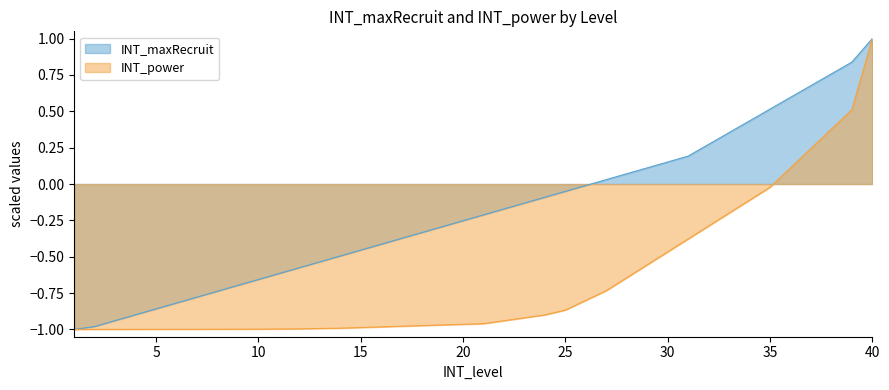

Reading left to right, extract all data points from this chart.

INT_maxRecruit: 1=-1.0	2=-1.0	3=-0.9	4=-0.9	5=-0.9	6=-0.8	7=-0.8	8=-0.7	9=-0.7	10=-0.7	11=-0.6	12=-0.6	13=-0.5	14=-0.5	15=-0.5	16=-0.4	17=-0.4	18=-0.3	19=-0.3	20=-0.3	21=-0.2	22=-0.2	23=-0.1	24=-0.1	25=-0.1	26=-0.0	27=0.0	28=0.1	29=0.1	30=0.2	31=0.2	32=0.3	33=0.4	34=0.4	35=0.5	36=0.6	37=0.7	38=0.8	39=0.8	40=1.0
INT_power: 1=-1.0	2=-1.0	3=-1.0	4=-1.0	5=-1.0	6=-1.0	7=-1.0	8=-1.0	9=-1.0	10=-1.0	11=-1.0	12=-1.0	13=-1.0	14=-1.0	15=-1.0	16=-1.0	17=-1.0	18=-1.0	19=-1.0	20=-1.0	21=-1.0	22=-0.9	23=-0.9	24=-0.9	25=-0.9	26=-0.8	27=-0.7	28=-0.6	29=-0.6	30=-0.5	31=-0.4	32=-0.3	33=-0.2	34=-0.1	35=-0.0	36=0.1	37=0.2	38=0.4	39=0.5	40=1.0